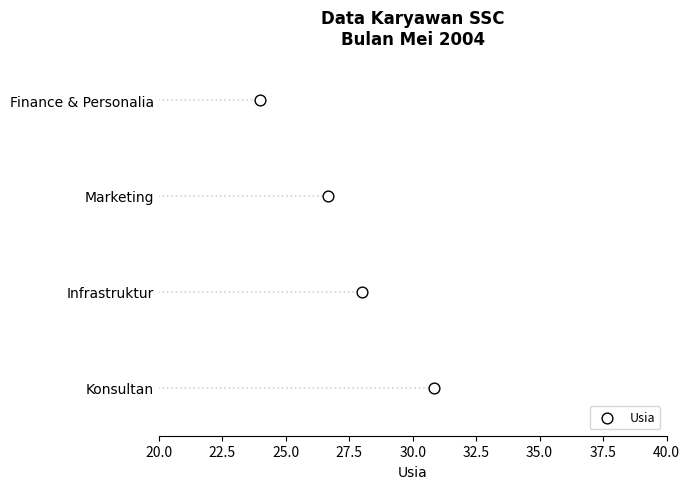

Between 25.0 and 22.5, which is larger?

25.0